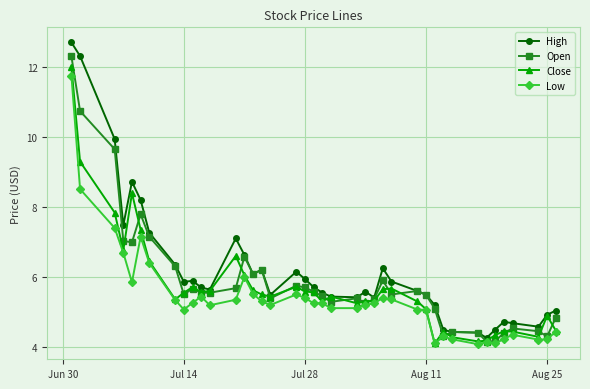

At how many categories does at least one series exceed 7?

8